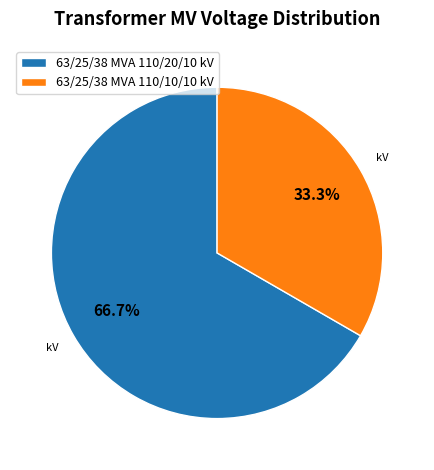

What is the majority slice?

63/25/38 MVA 110/20/10 kV